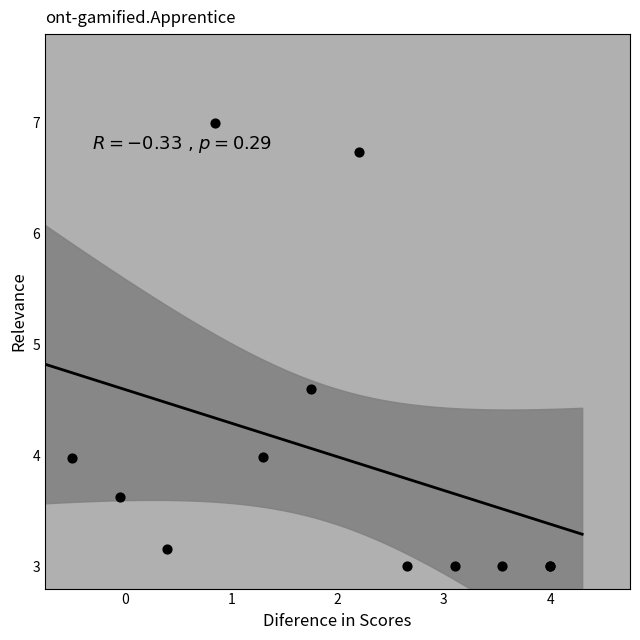

What Y value in the scatter plot is closest to 5?

4.6